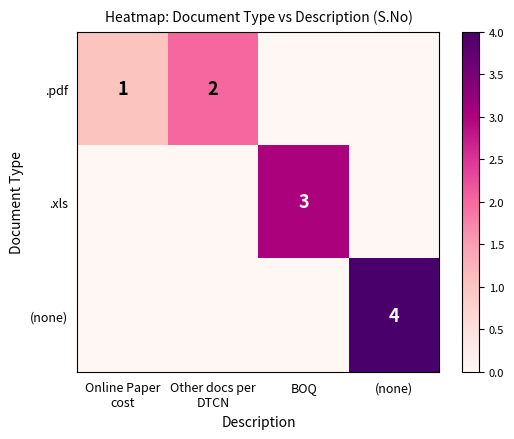

Count the .pdf values in the range 0 to 2.

4